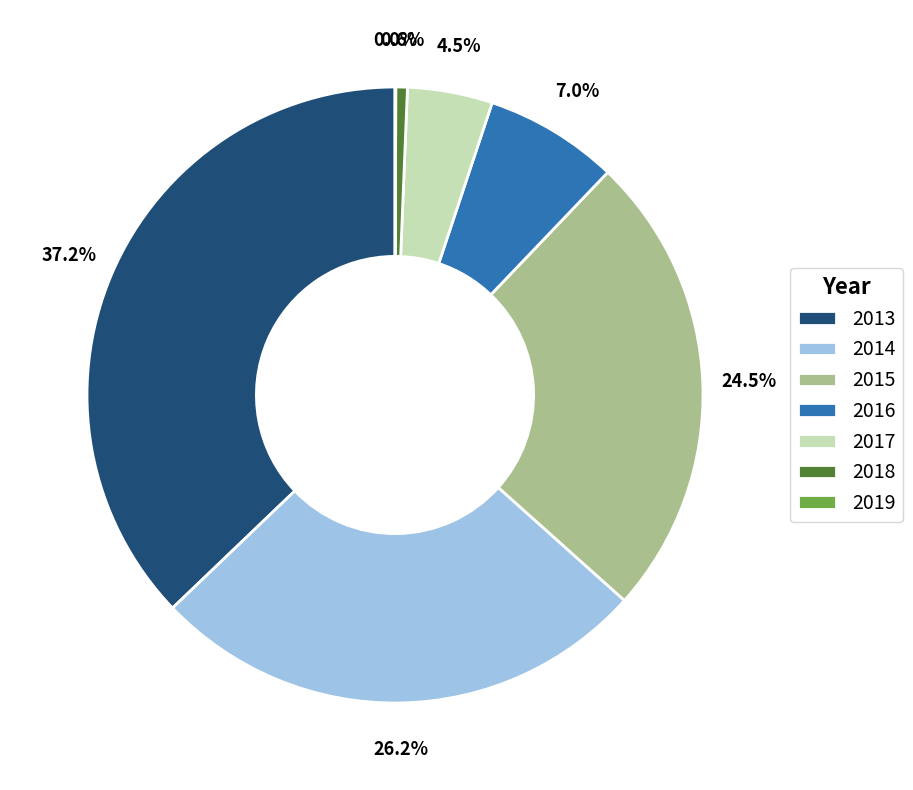

What is the total percentage of 2014 and 2013?

63.4%